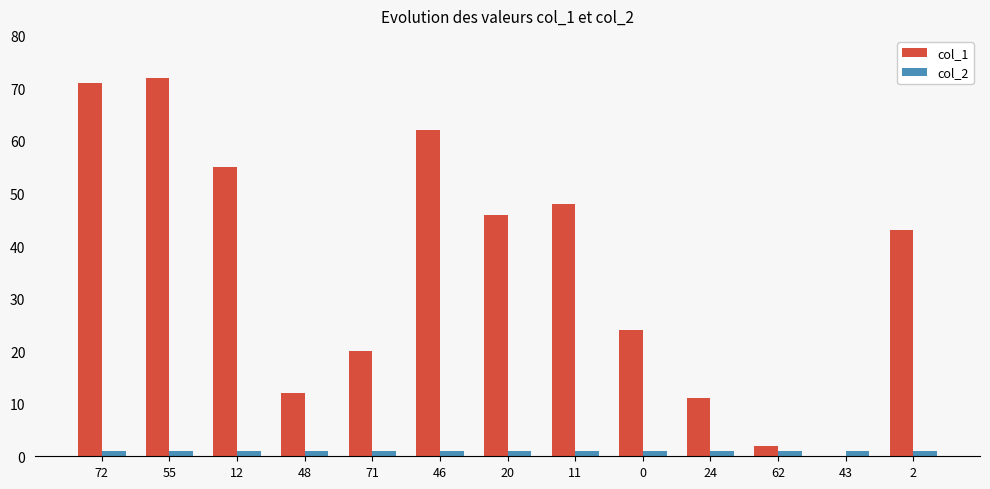

What is the highest value of the col_1 series?

72